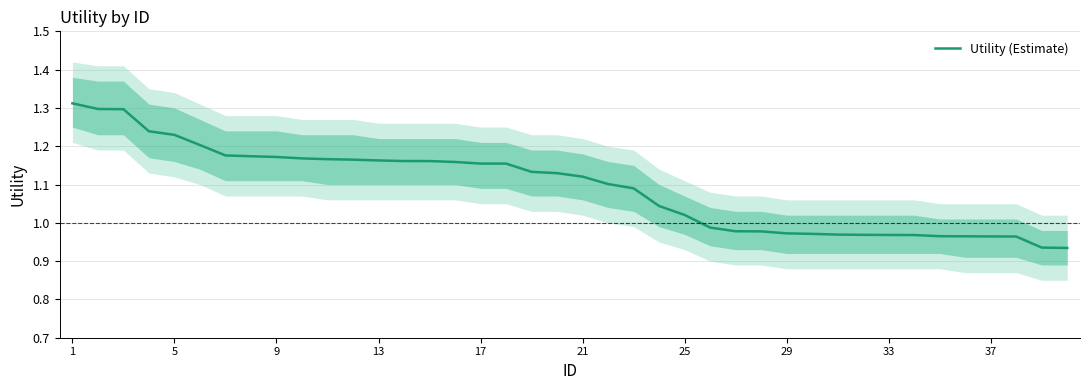

Count the number of categories in the chart.

40